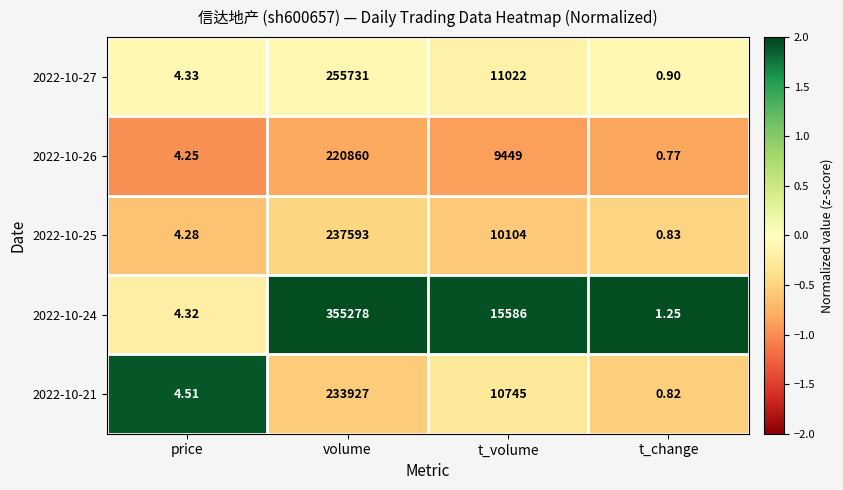

Where is 2022-10-27 nearest to the value 127865?

t_volume